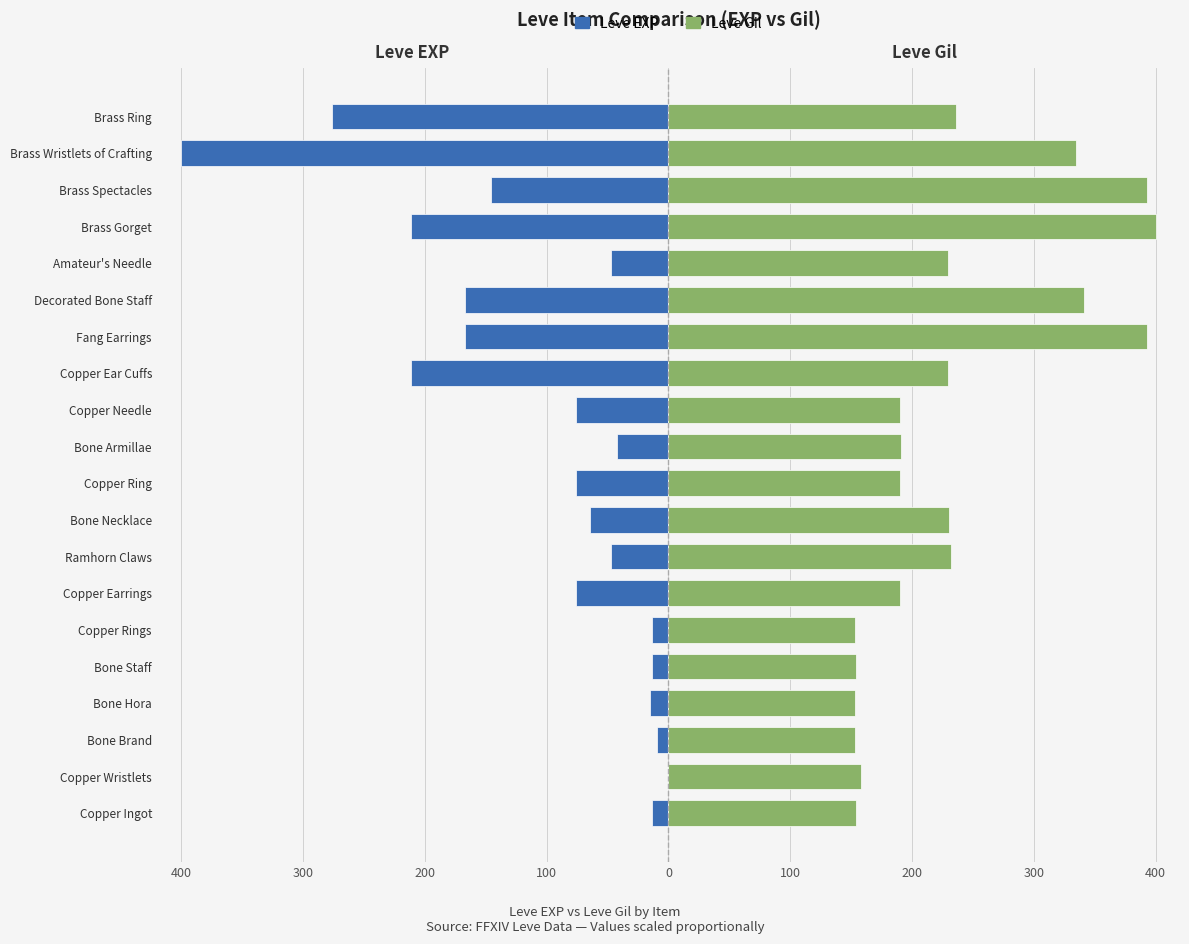

List the series in order of their peak value, highest first.

Leve Gil, Leve EXP